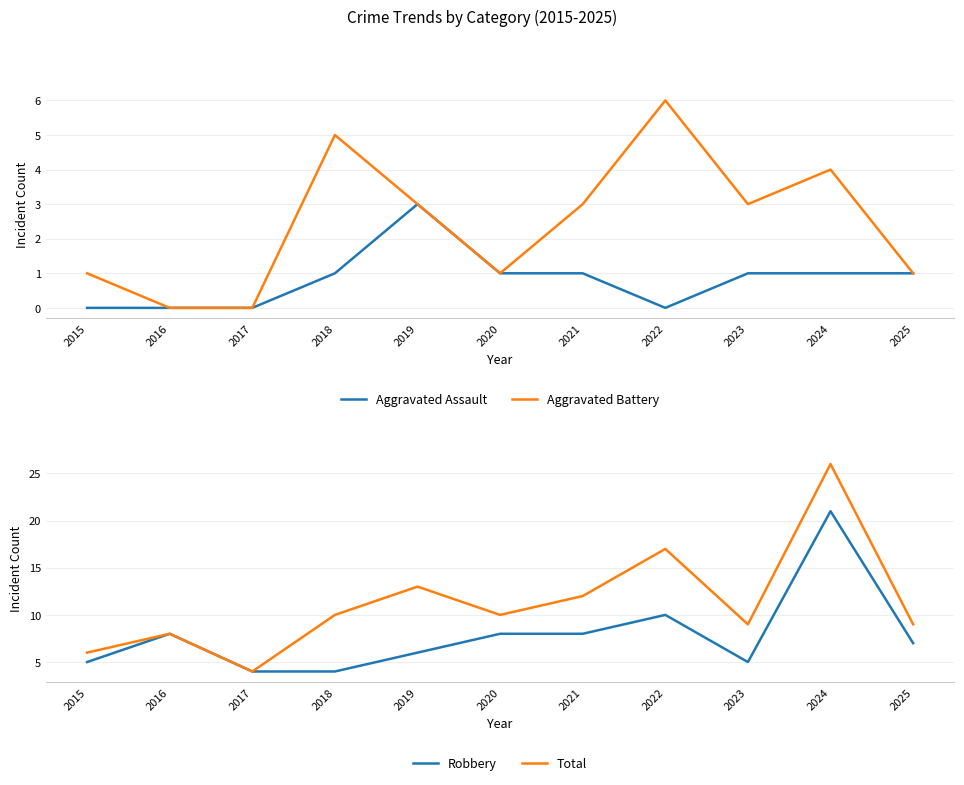

How many distinct data groups are displayed?

4